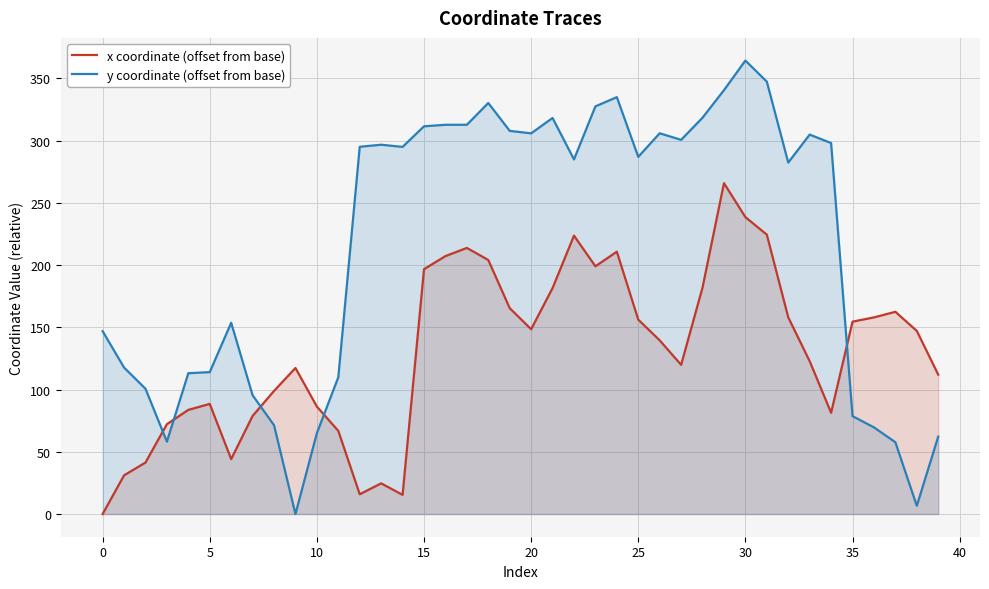

How many values in x coordinate (offset from base) are above zero?

39